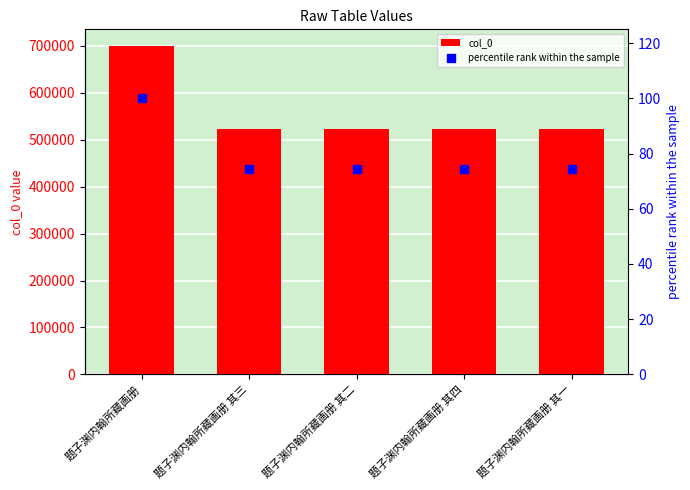

How many groups of bars are there?

5